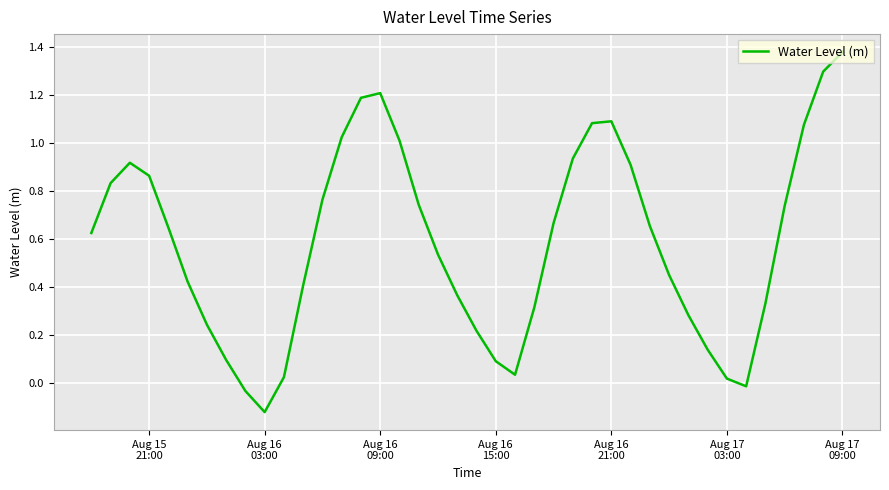

What is the difference between the maximum and minimum values?

1.5